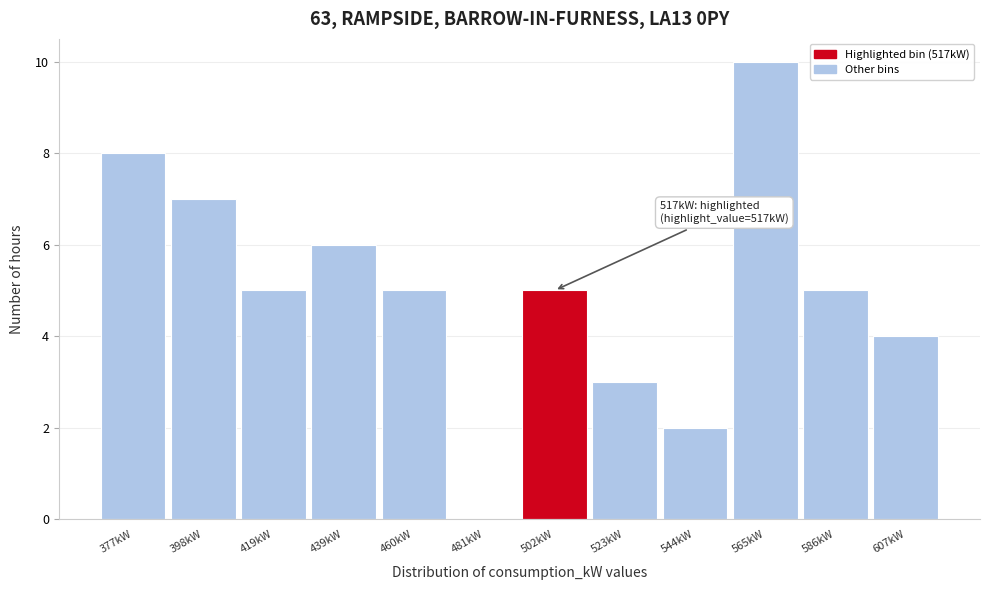

Reading right to left, list all the values displayed in this chart.

607kW=4	586kW=5	565kW=10	544kW=2	523kW=3	502kW=5	481kW=0	460kW=5	439kW=6	419kW=5	398kW=7	377kW=8